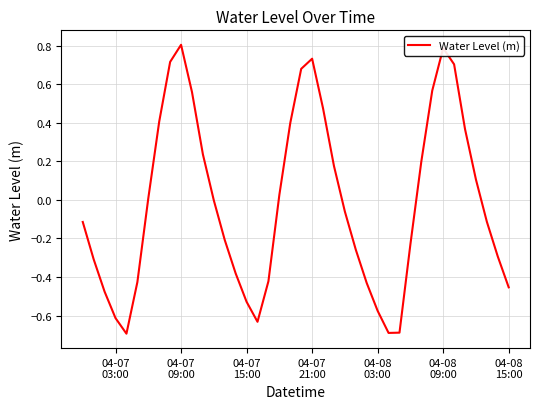

What is the difference between the maximum and minimum values?

1.5